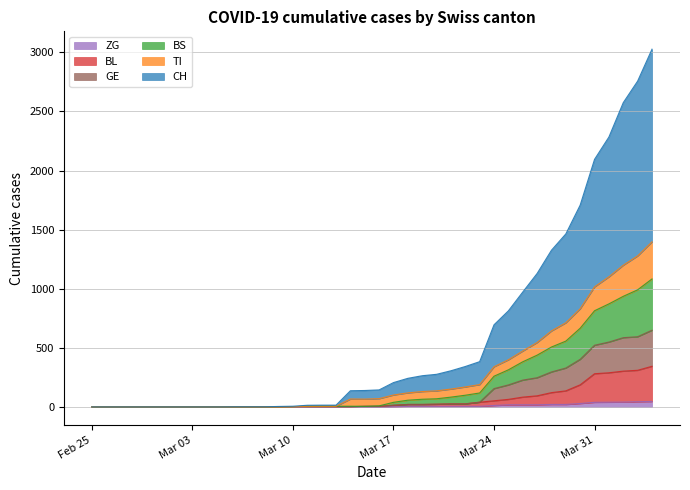

List the labels in order of BL value, smallest first.

2020-02-25, 2020-02-26, 2020-02-27, 2020-02-28, 2020-02-29, 2020-03-01, 2020-03-02, 2020-03-03, 2020-03-04, 2020-03-05, 2020-03-06, 2020-03-07, 2020-03-08, 2020-03-09, 2020-03-10, 2020-03-11, 2020-03-12, 2020-03-13, 2020-03-14, 2020-03-15, 2020-03-16, 2020-03-17, 2020-03-18, 2020-03-19, 2020-03-20, 2020-03-21, 2020-03-22, 2020-03-23, 2020-03-24, 2020-03-25, 2020-03-26, 2020-03-27, 2020-03-28, 2020-03-29, 2020-03-30, 2020-03-31, 2020-04-01, 2020-04-02, 2020-04-03, 2020-04-04